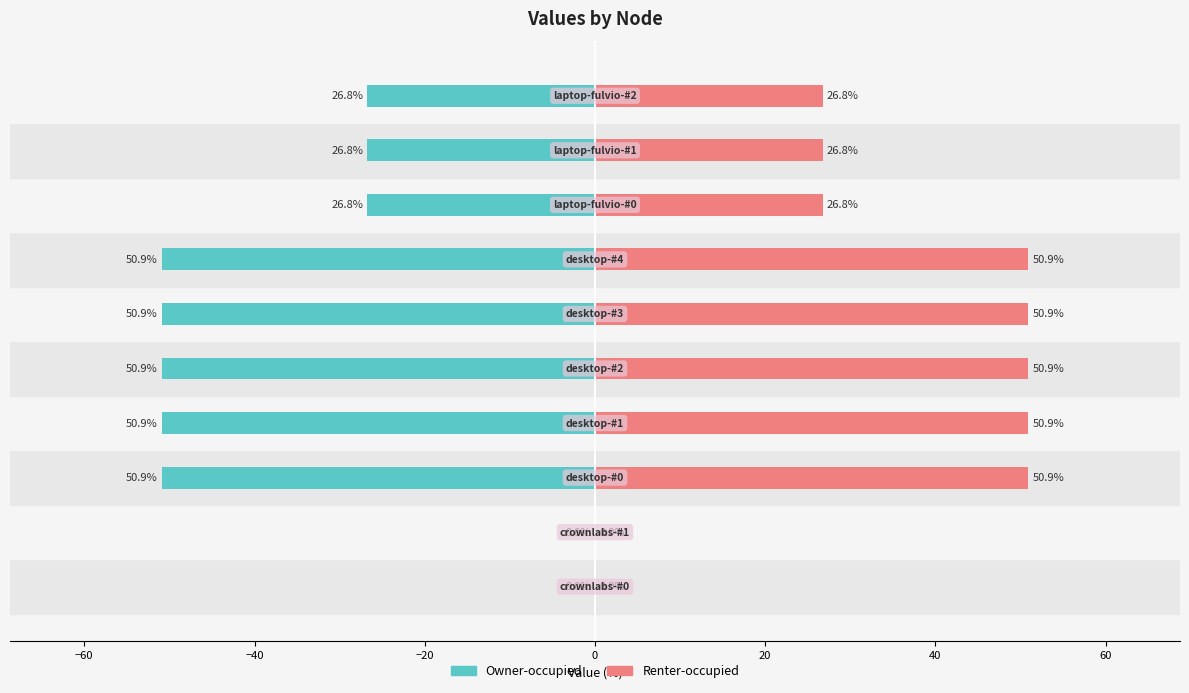

How many groups of bars are there?

10